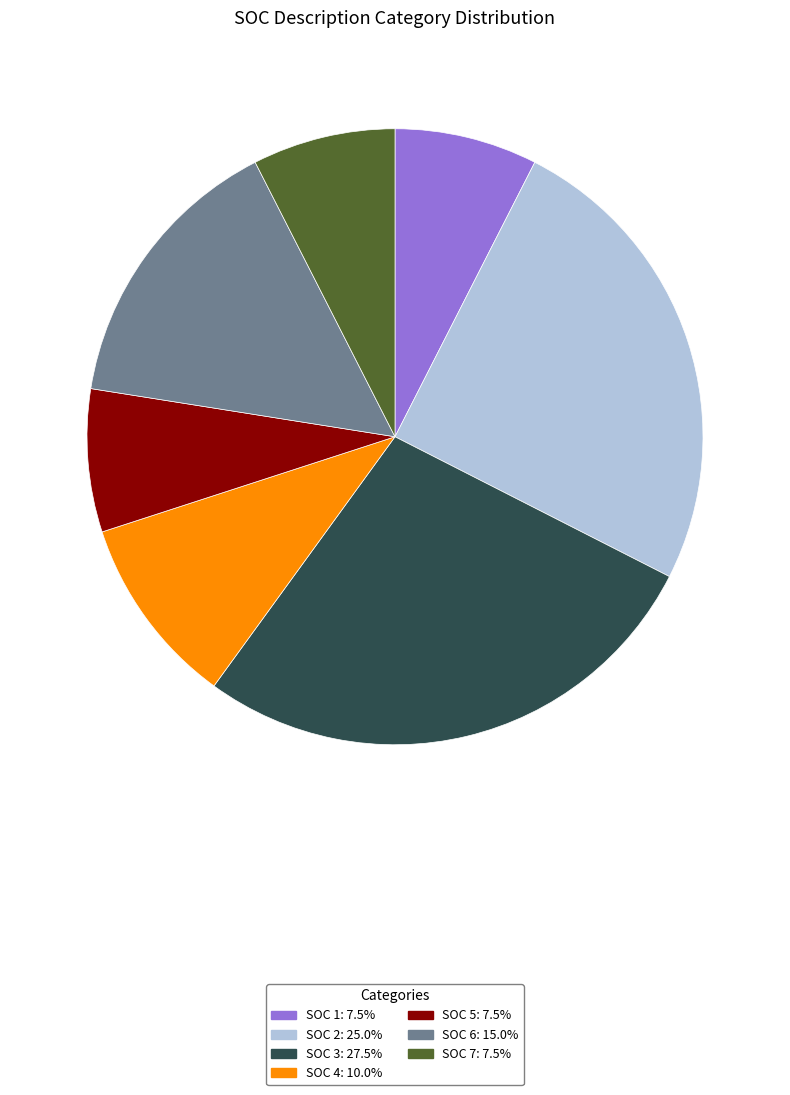

Is the sum of SOC 5 and SOC 4 greater than half?

No